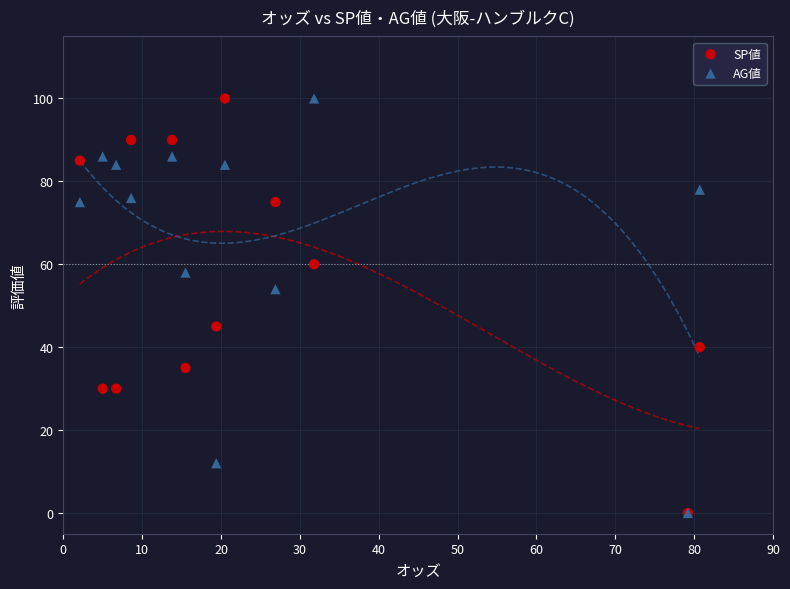

What are all the series names shown in the legend?

SP値, AG値